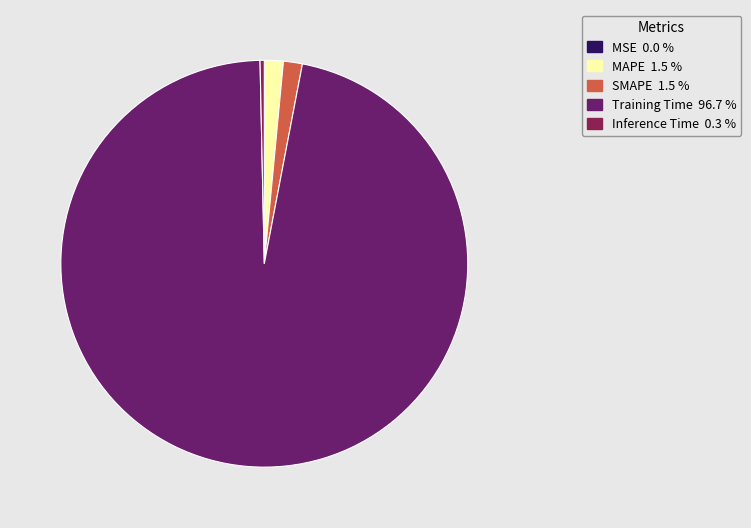

Does any single category account for the majority?

Yes